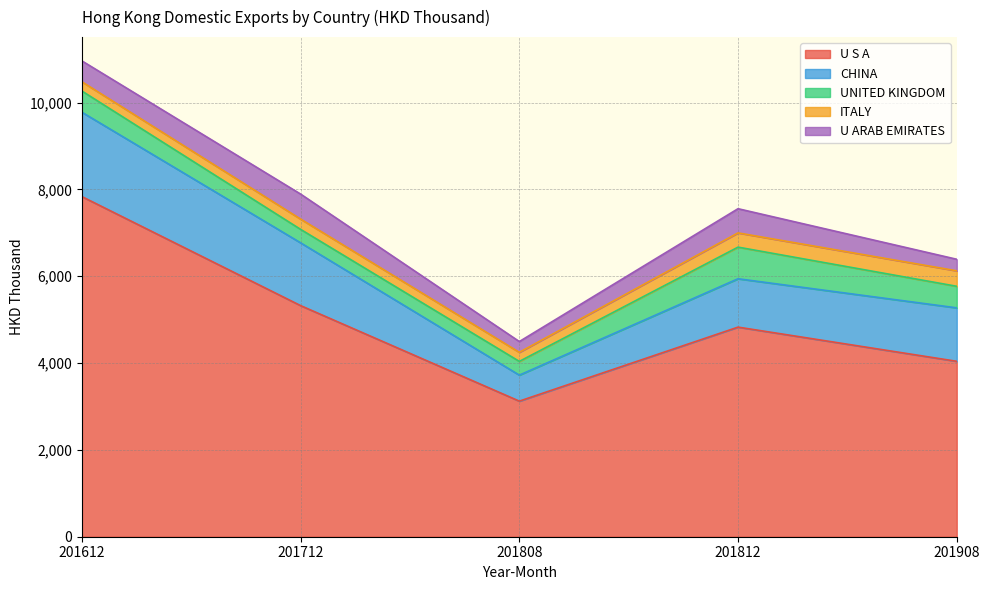

Which category has the highest value in the U S A series?

201612